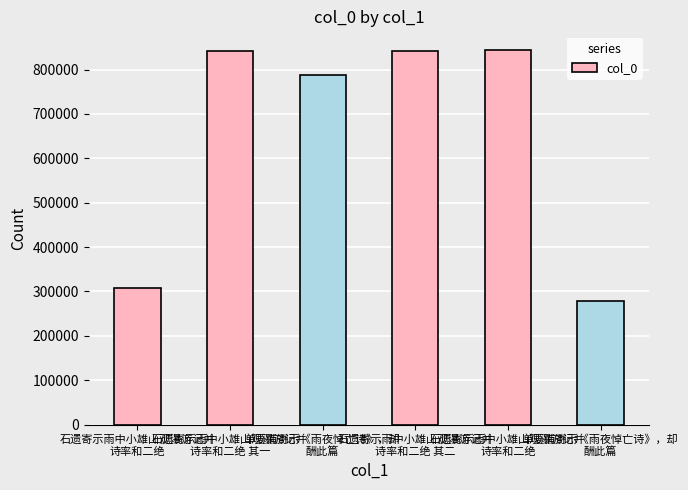

What is the smallest value displayed?

277802